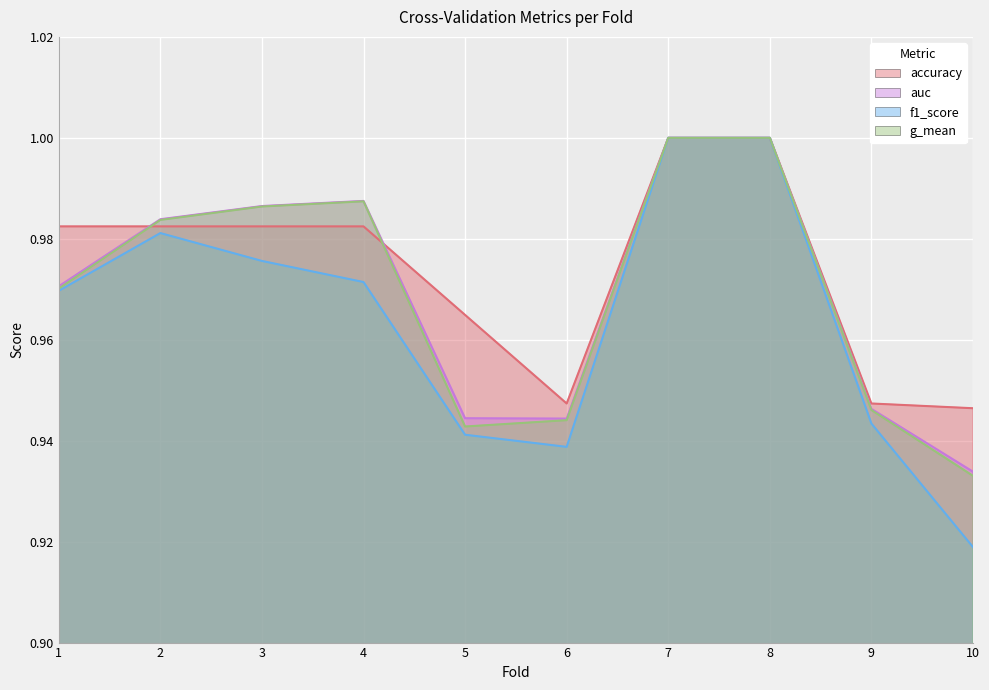

At how many categories does at least one series exceed 0?

10